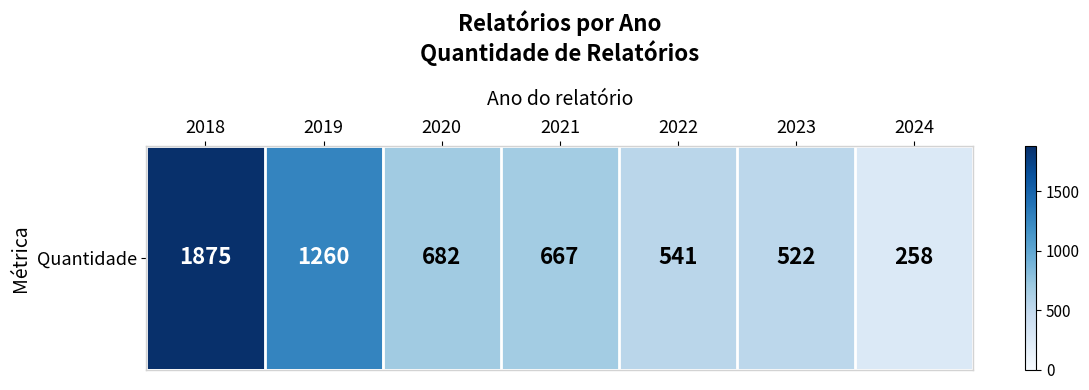

What is the change in value from 2021 to 2024?

-409